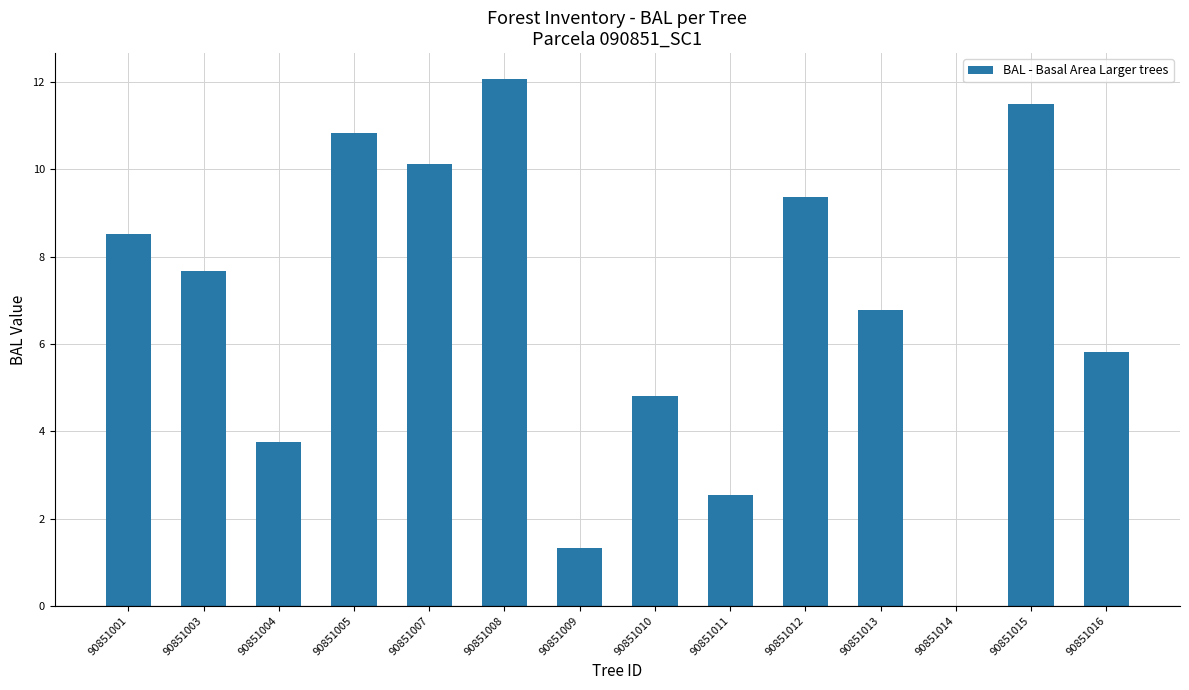

What is the average value?

6.8